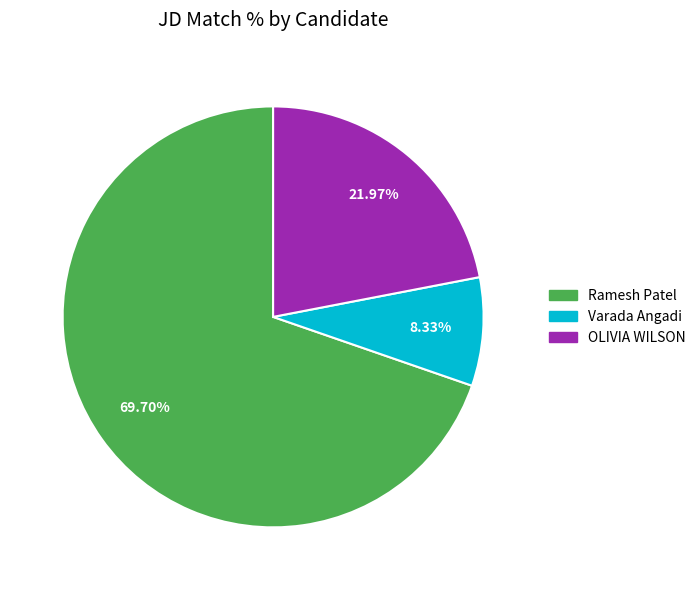

Does any single category account for the majority?

Yes